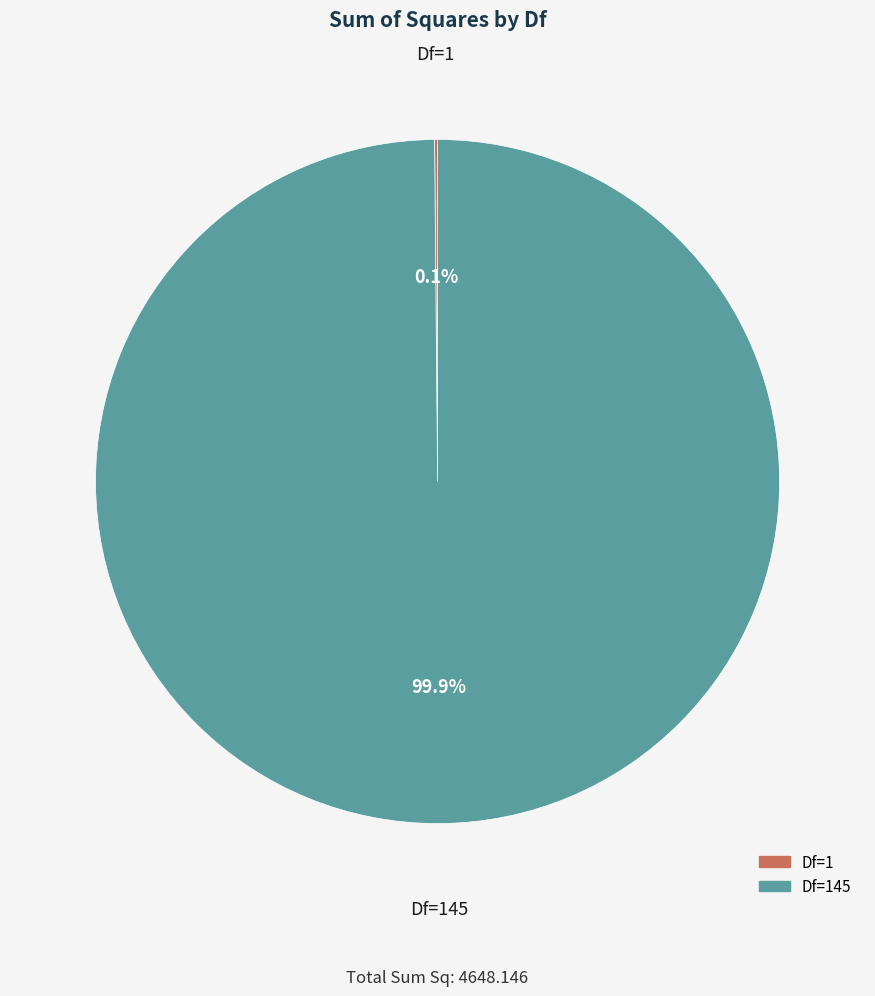

Is there any slice that represents more than half of the pie?

Yes